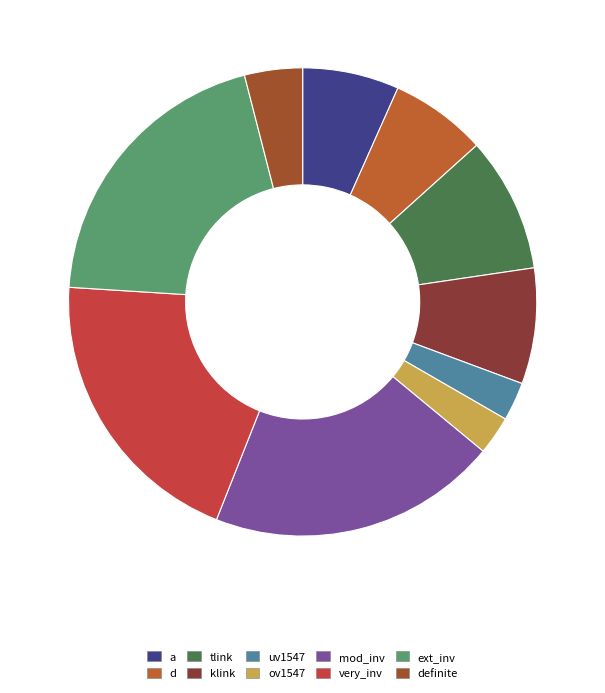

To the nearest percent, what is the difference between the largest and smallest slice percentages?

17%